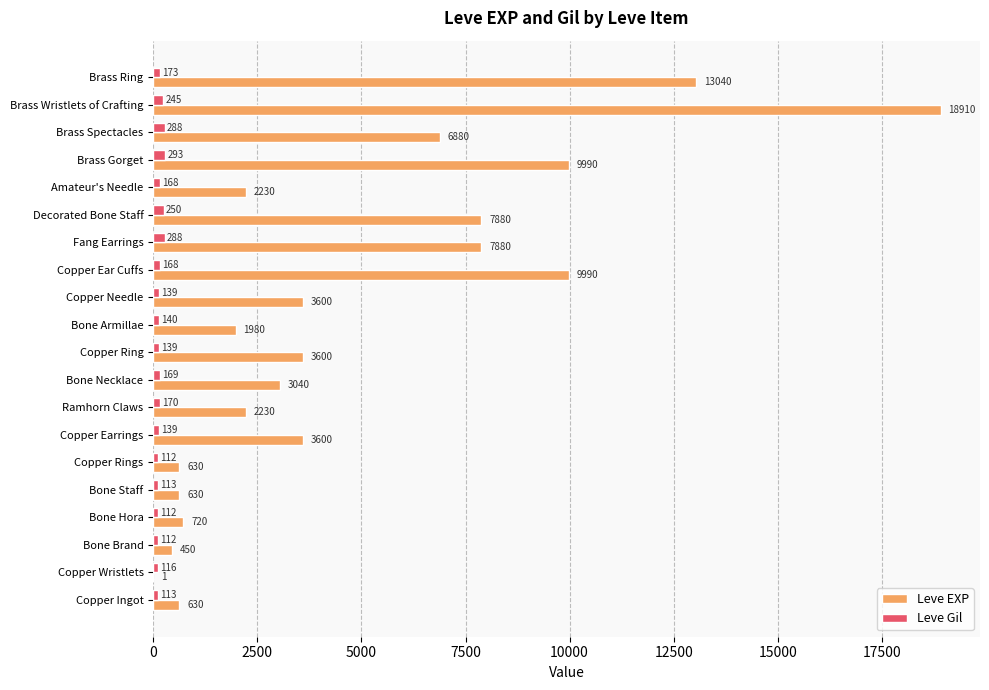

True or false: Leve EXP has a value of 18910 at Brass Wristlets of Crafting.

True